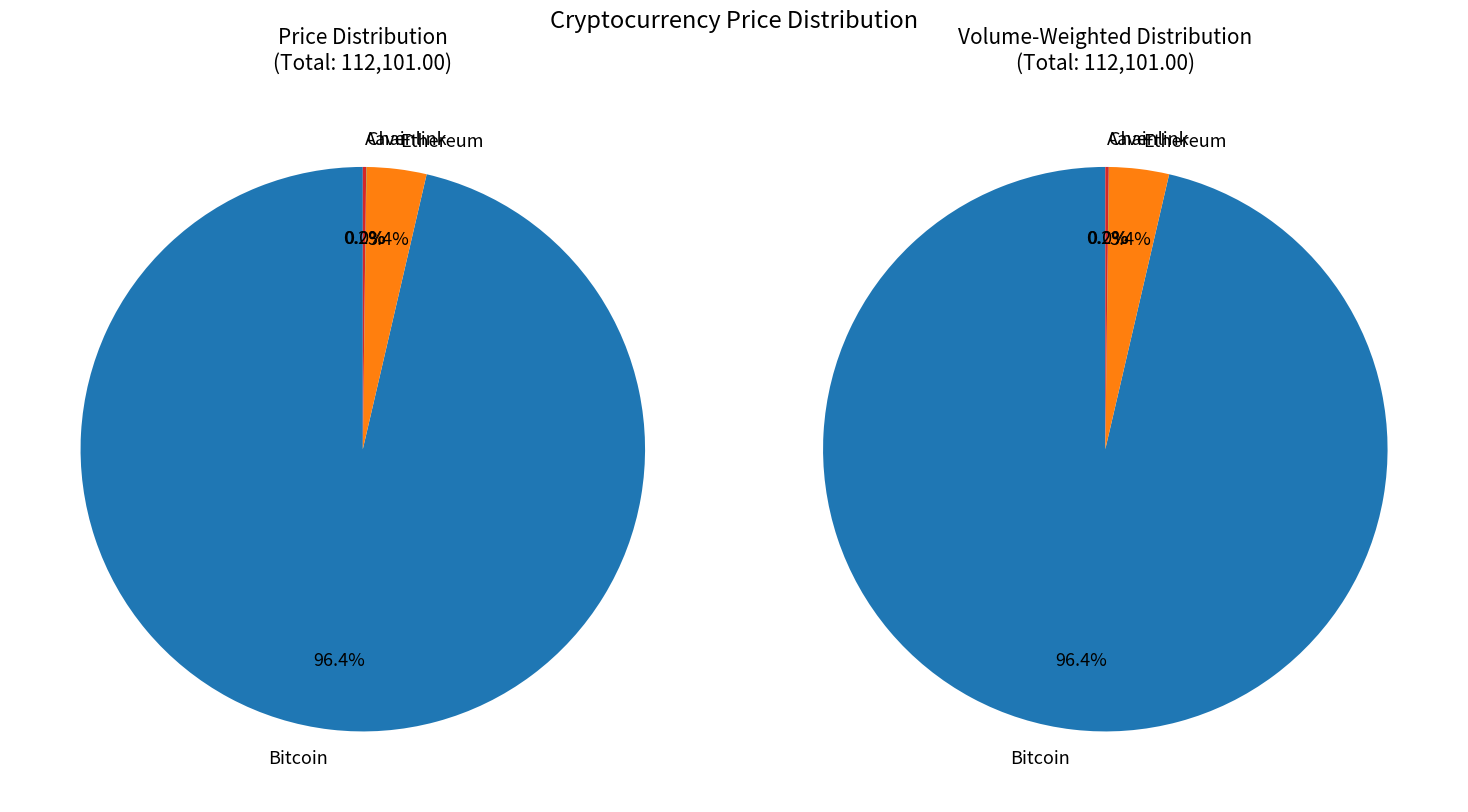

Which slice is the largest?

Bitcoin